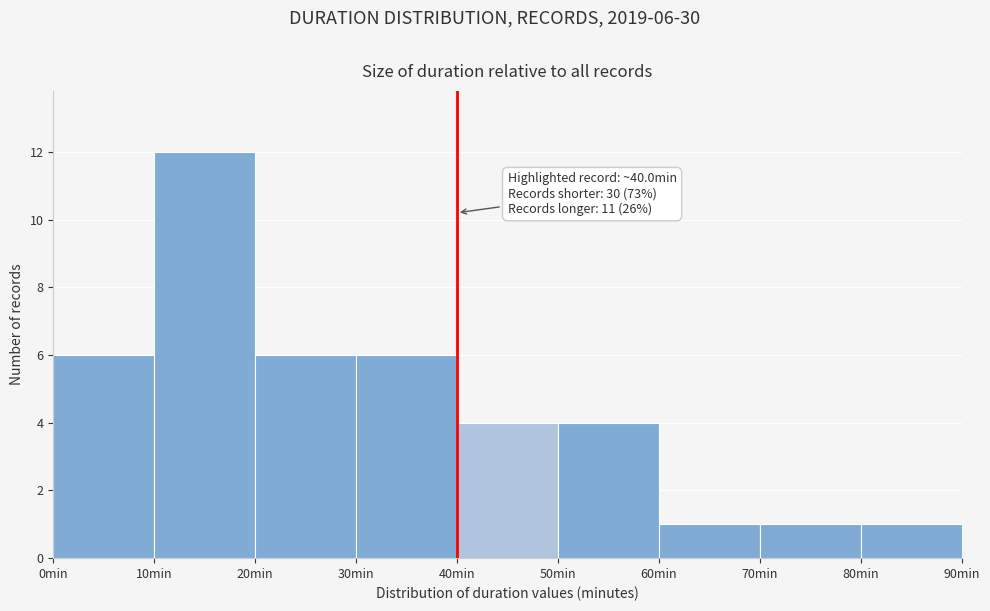

Which range on the x-axis has the tallest bar?

10 to 20